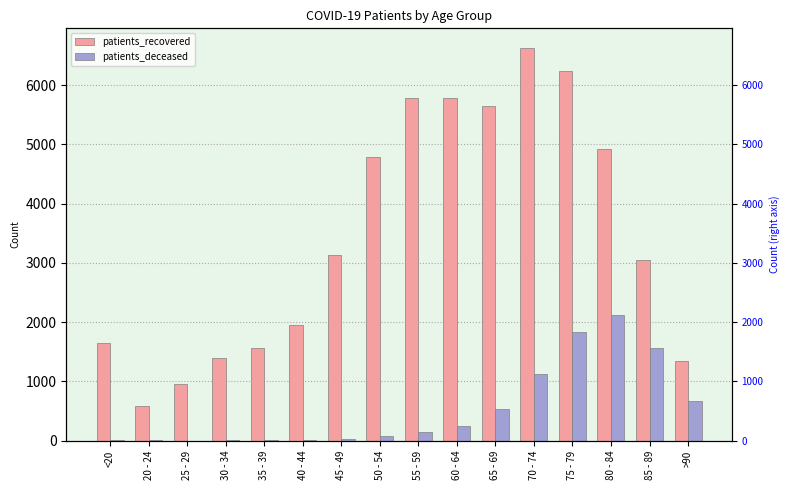

The value of patients_deceased at 60 - 64 is 67. True or false?

False